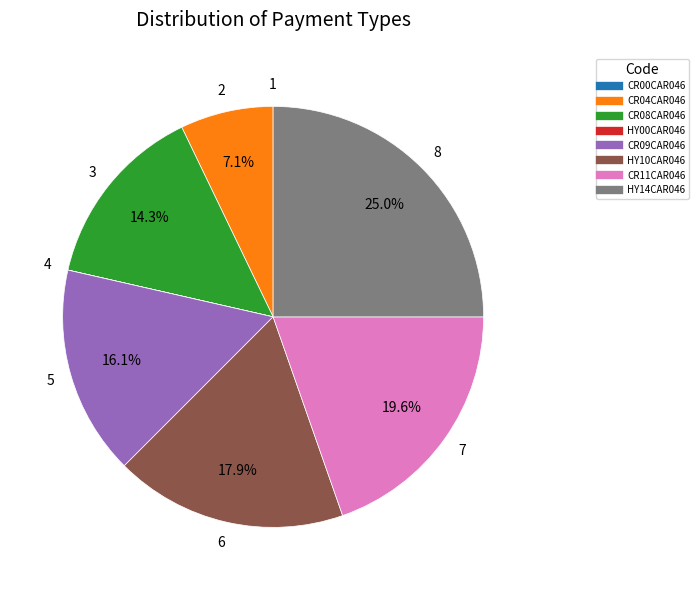

Approximately how many times larger is the value at CR08CAR046 compared to CR04CAR046?

2.0